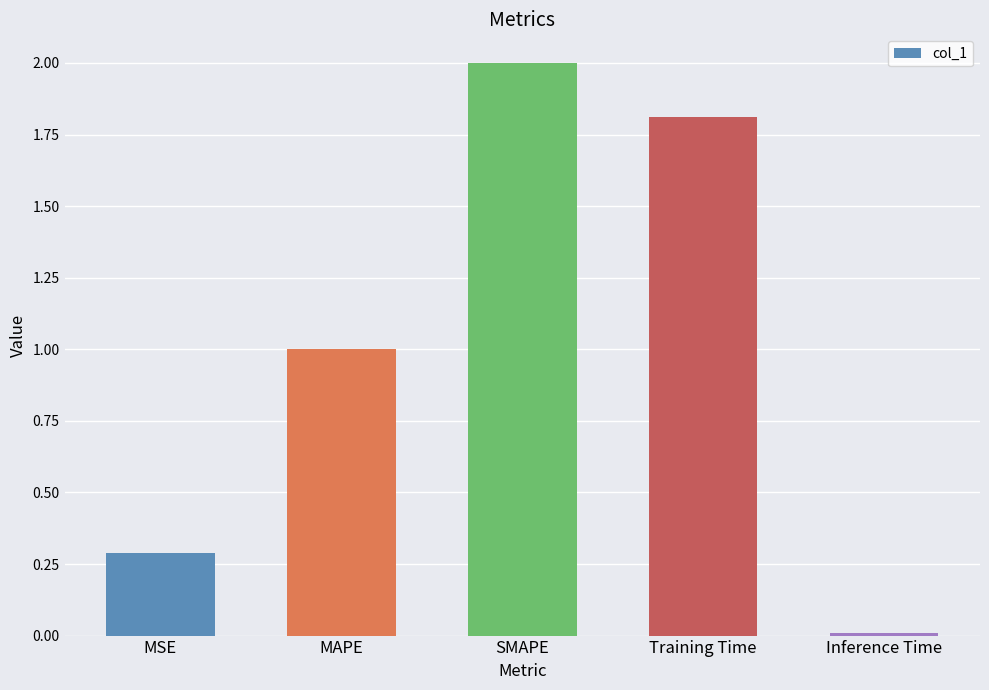

What is the change in value from MAPE to Training Time?

+0.8